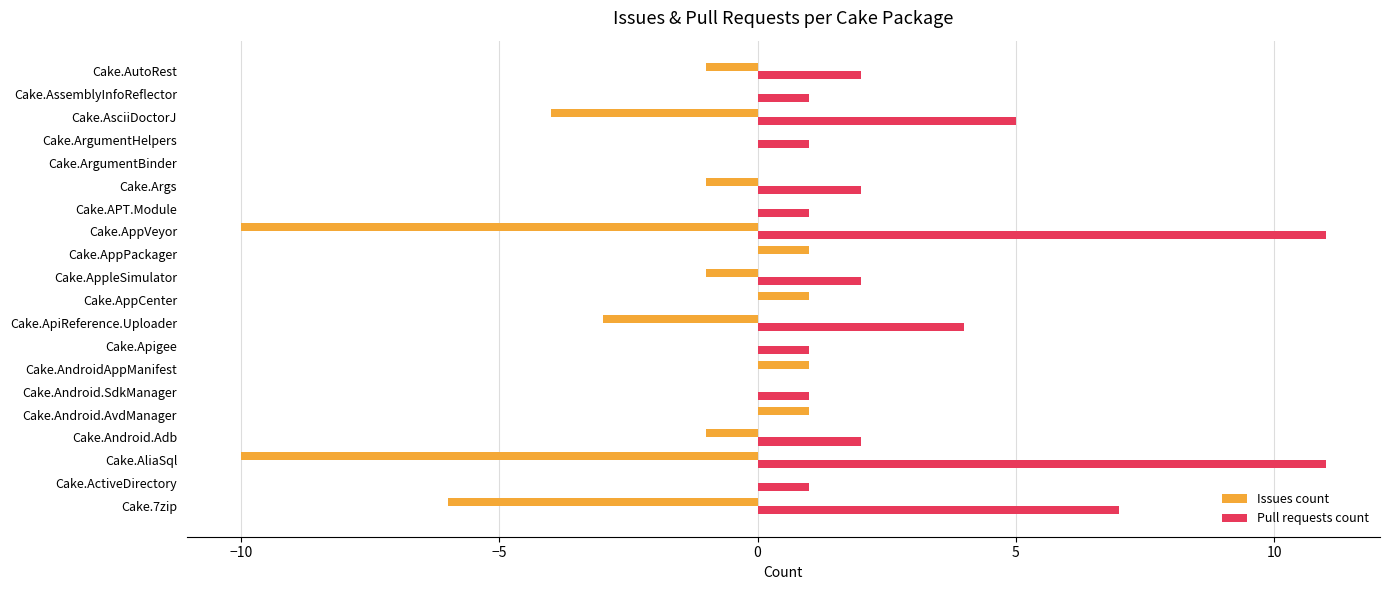

What is the sum of all Issues count values?

-33